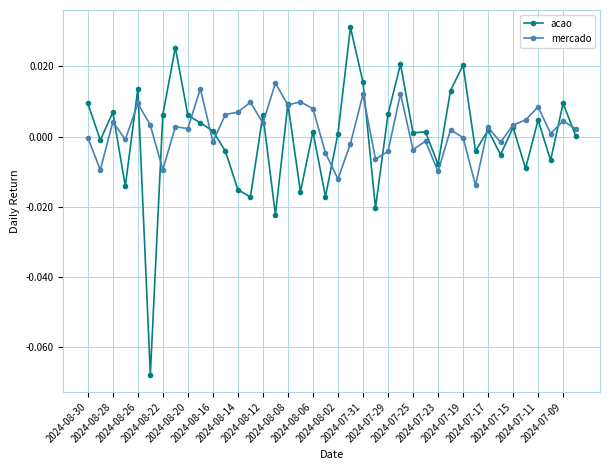

Count the number of data series in this chart.

2